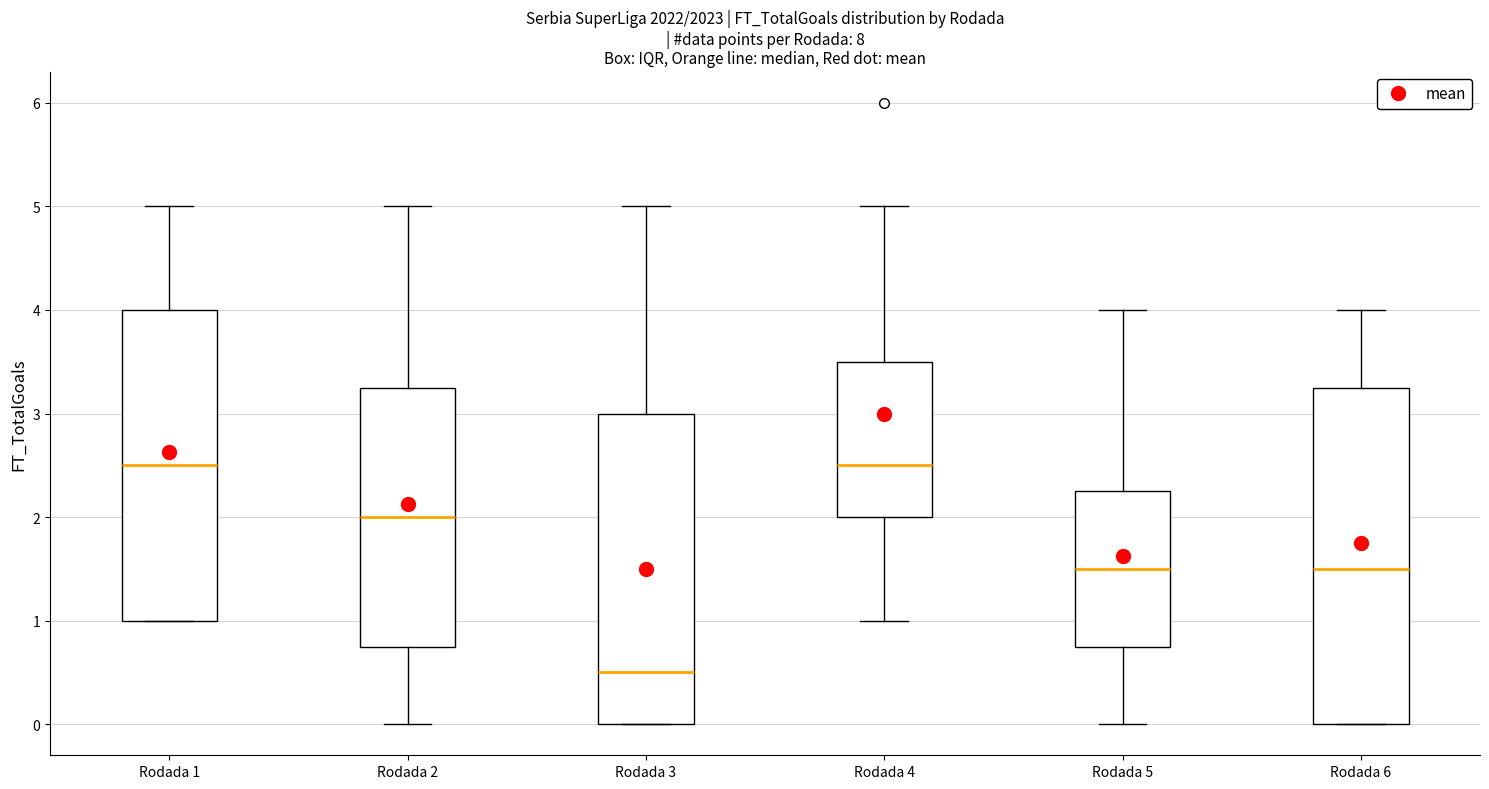

Comparing the boxes themselves (not the whiskers), which one is the tallest?

Rodada 6